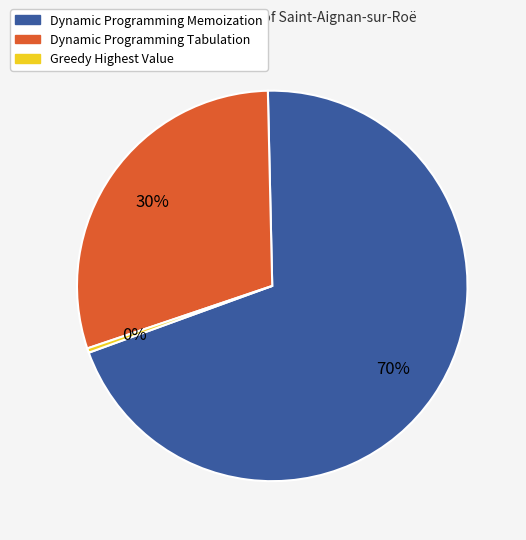

To the nearest percent, what is the average slice percentage?

33%